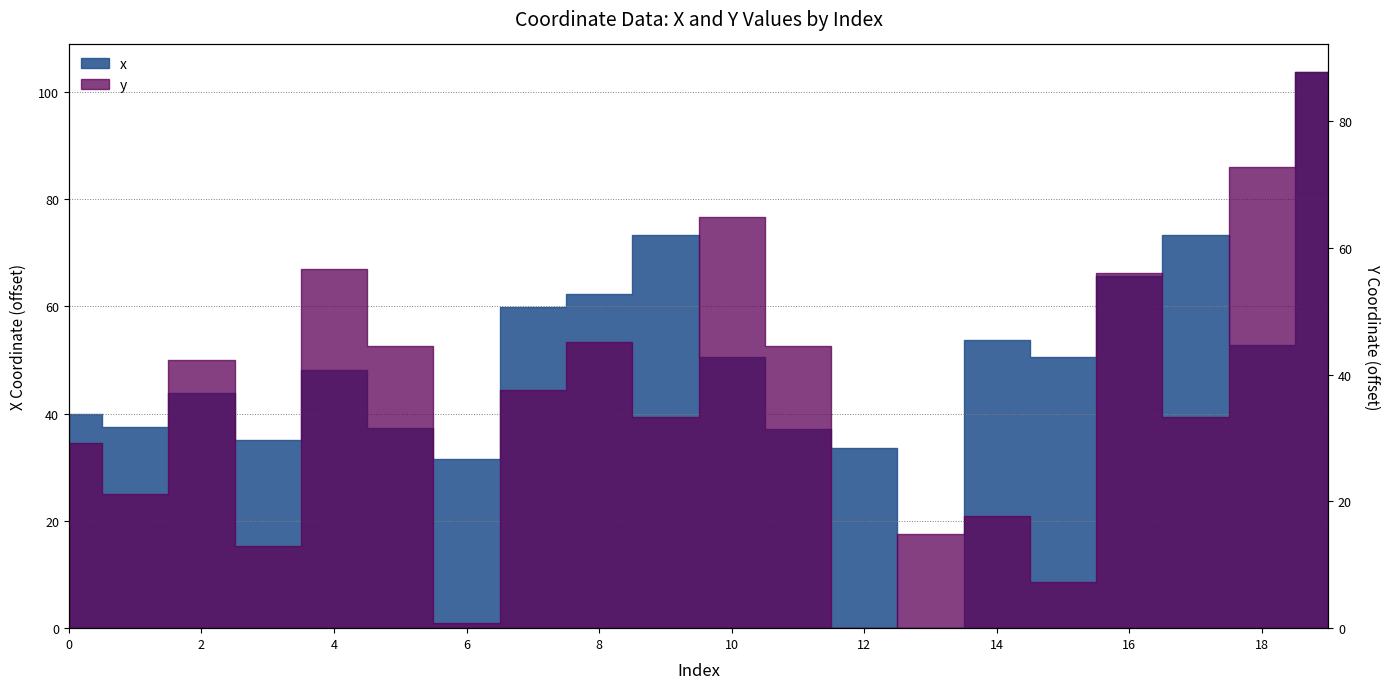

Which series changed the most between 0 and 6?

y